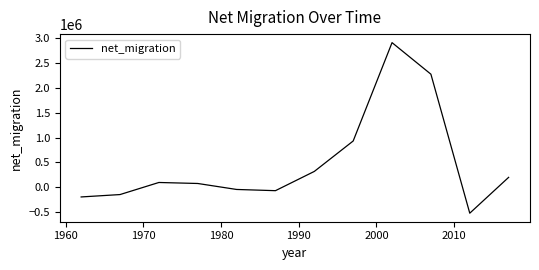

What is the difference between the maximum and minimum values?

3428651